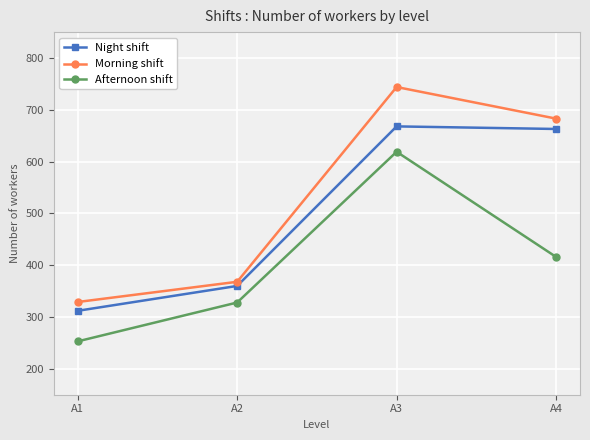

True or false: Afternoon shift and Morning shift cross at least once.

False